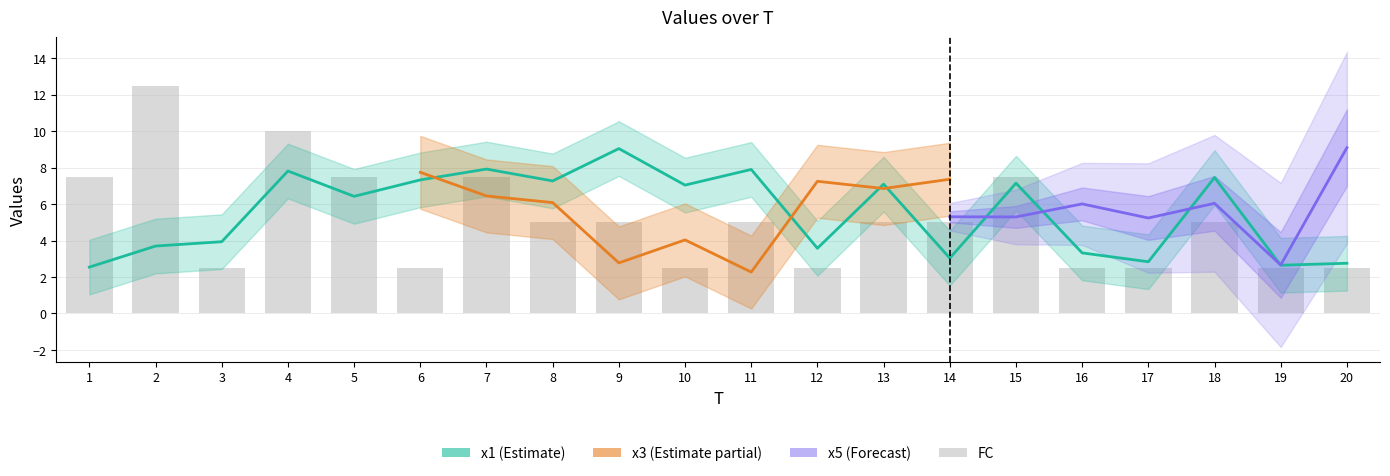

True or false: the data shows 11.4 at 5.

False